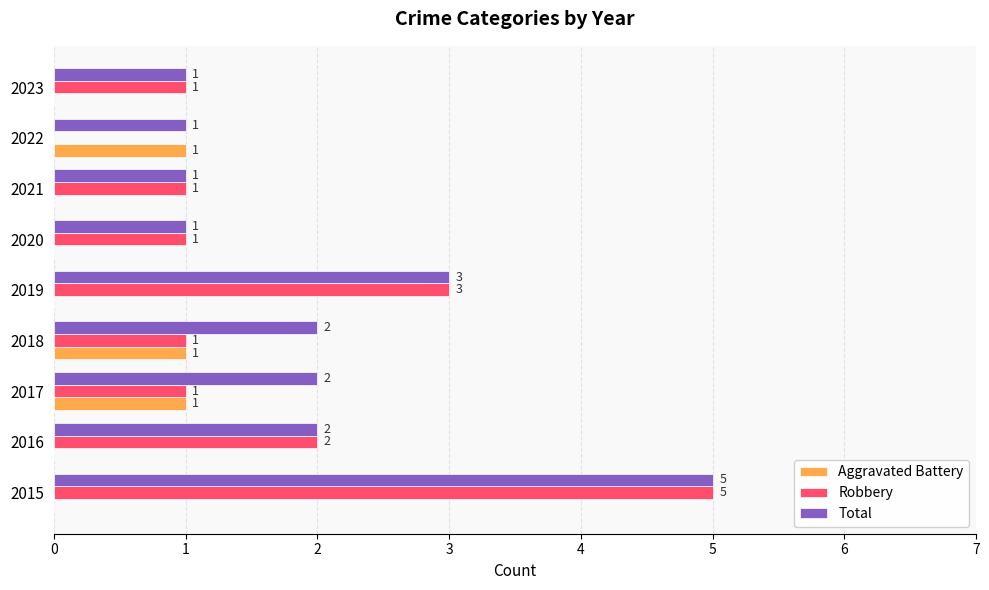

Which series has the widest spread of values?

Robbery